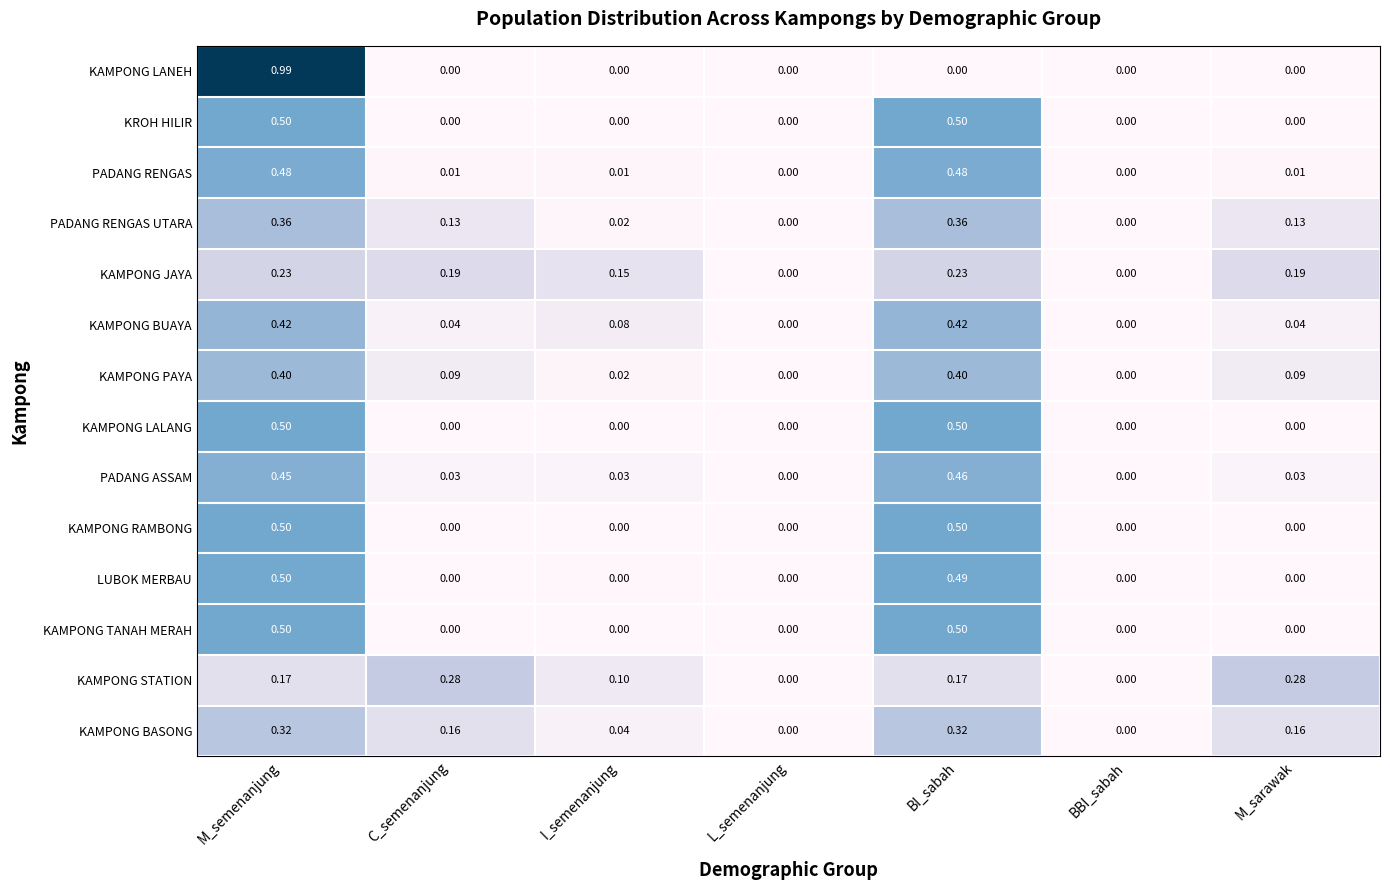

At which category is the sum across all series the highest?

M_semenanjung